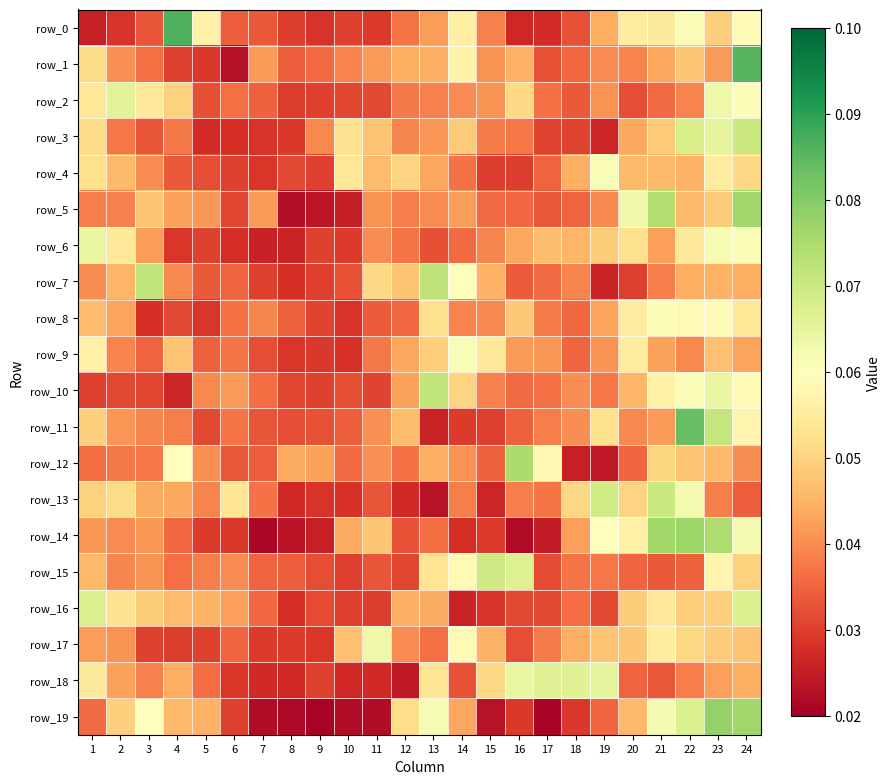

At which category does the chart reach its peak across all series?

4